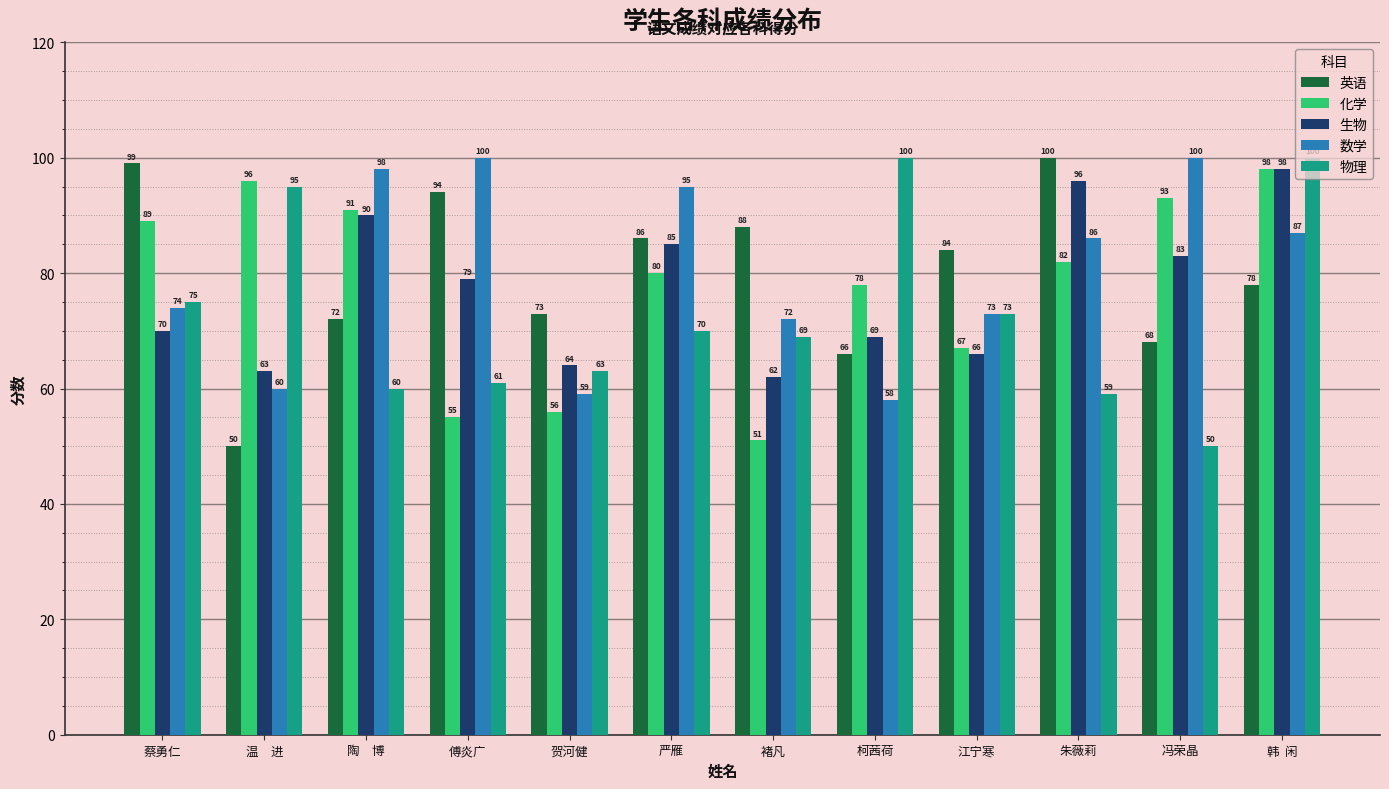

At which label does 英语 reach its minimum?

温　进